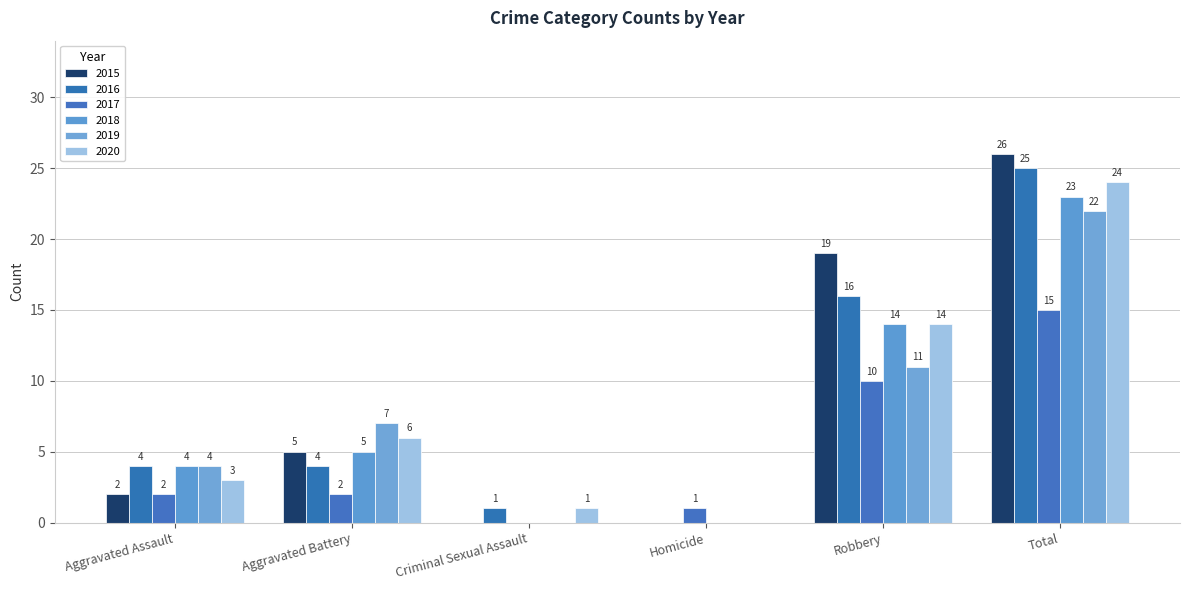

Is it true that 2016 equals 0 at Homicide?

True